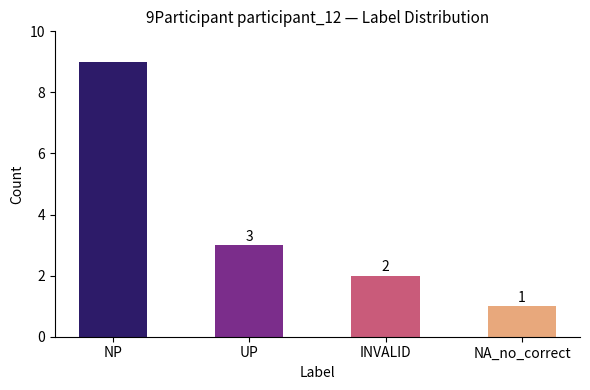

What value does the data have at INVALID?

2